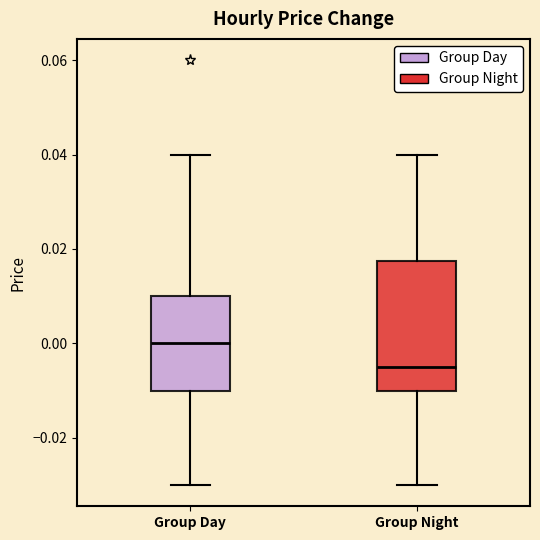

Which box has the lowest median line?

Group Night